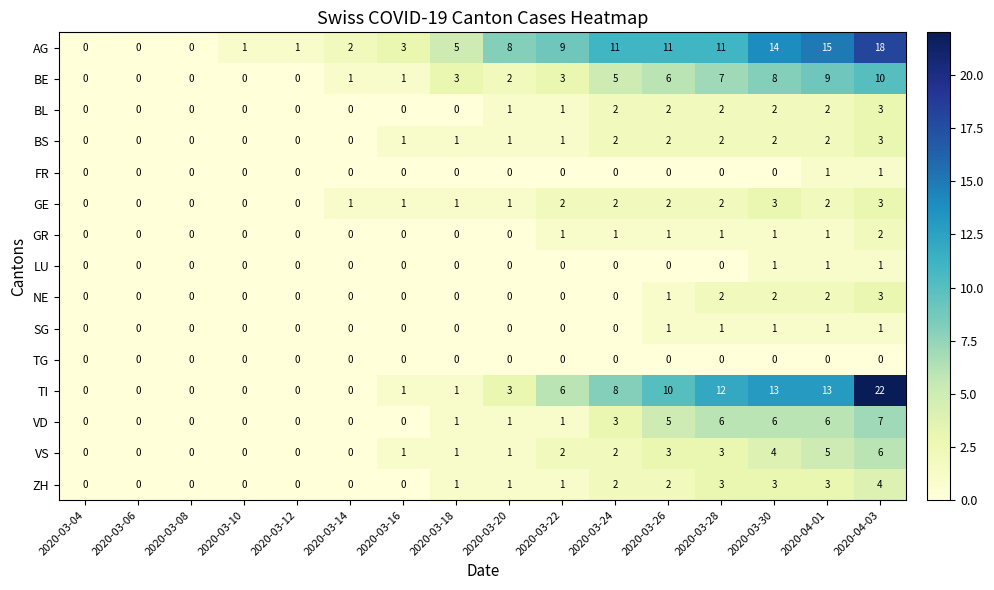

What is the spread (max minus min) of values at 2020-04-03?

22